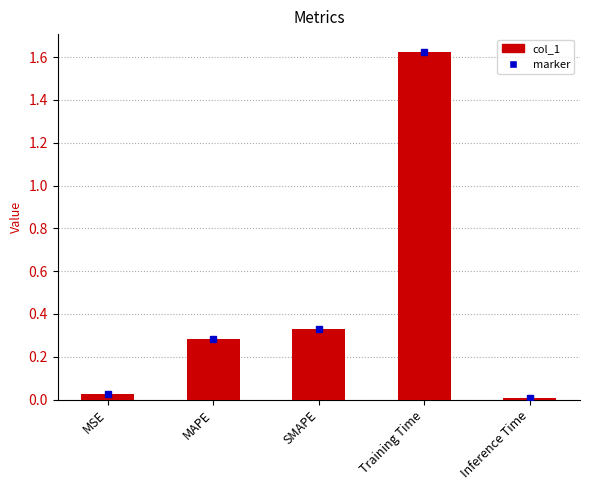

What position from the left is Training Time?

4